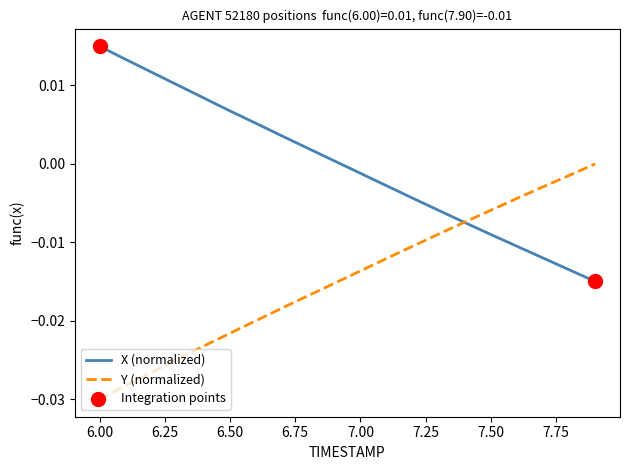

Which series has the largest total across all categories?

X (normalized)